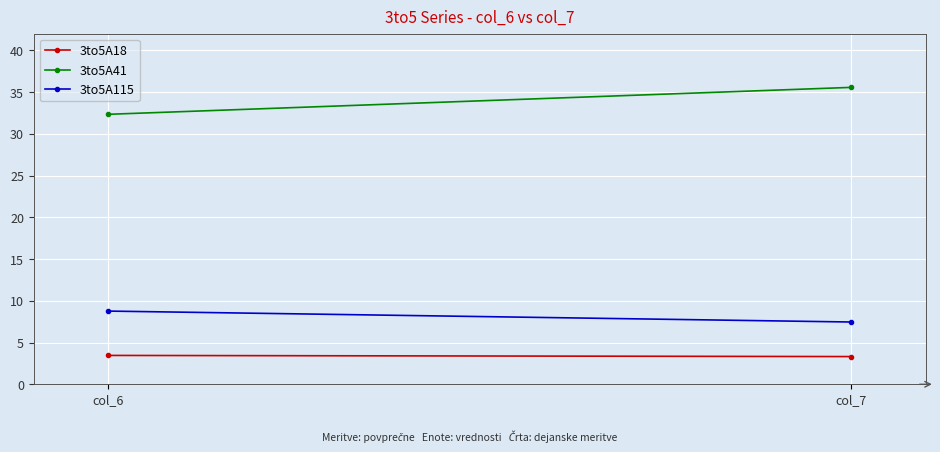

Rank the categories by 3to5A41 value from highest to lowest.

col_7, col_6